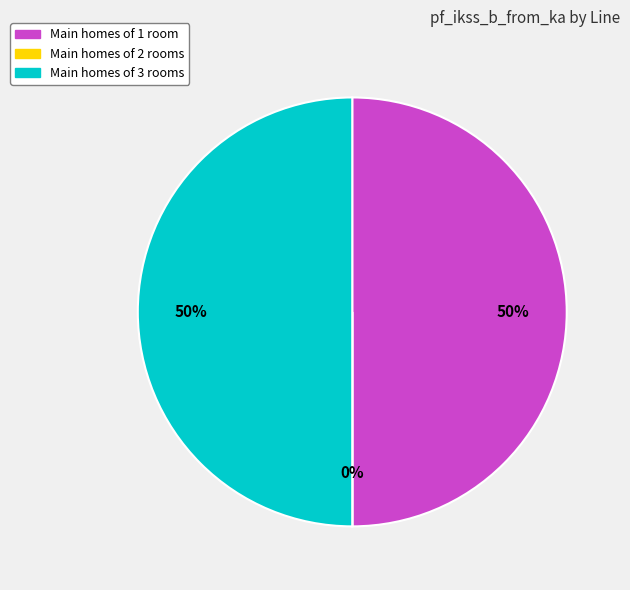

To the nearest percent, what is the average slice percentage?

33%